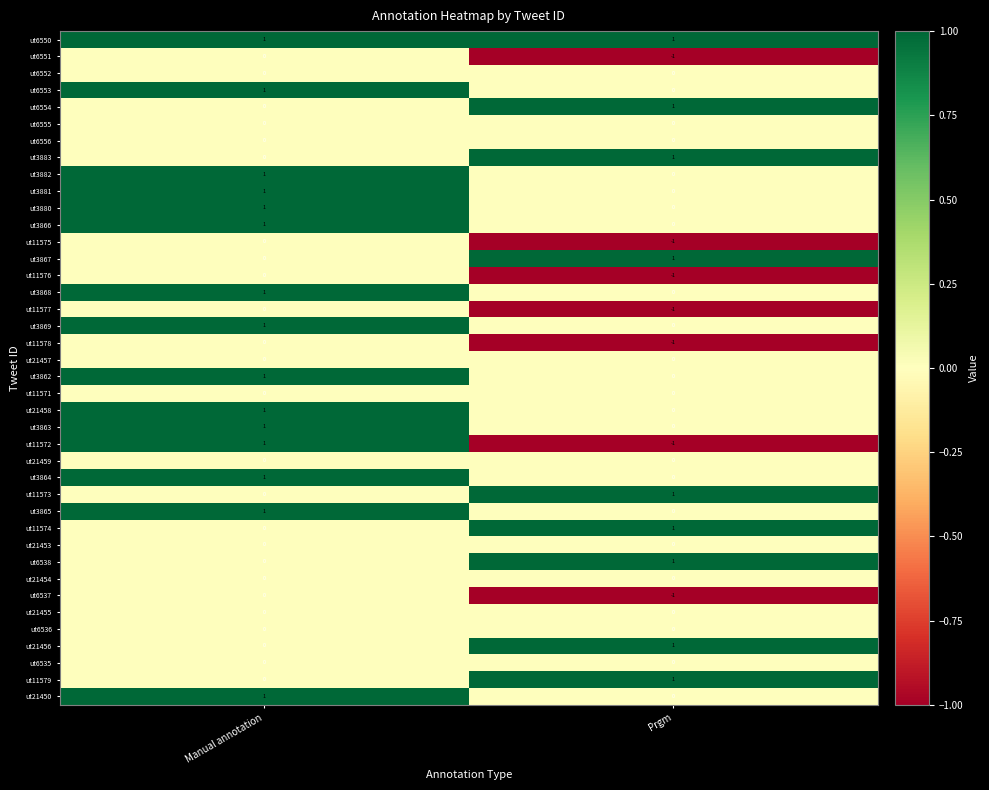

Rank the categories by ut21450 value from lowest to highest.

Prgm, Manual annotation